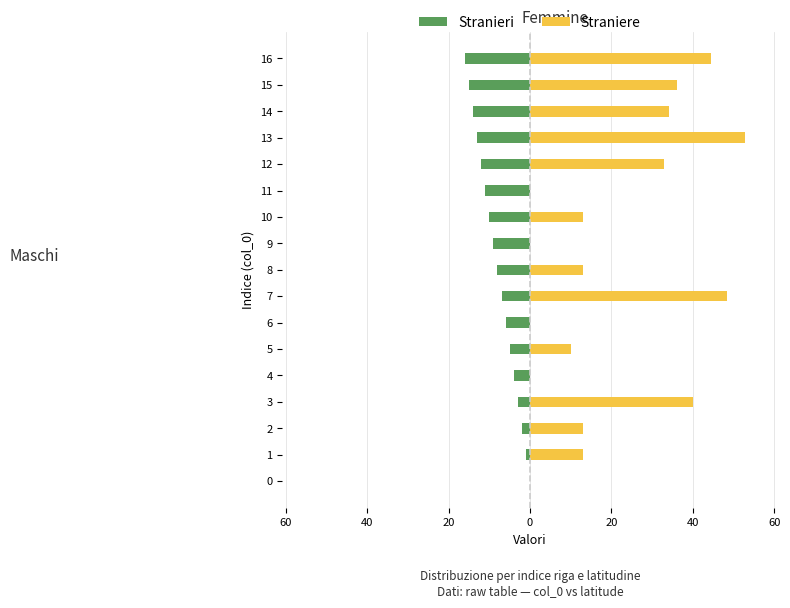

At which category does the chart reach its minimum across all series?

16